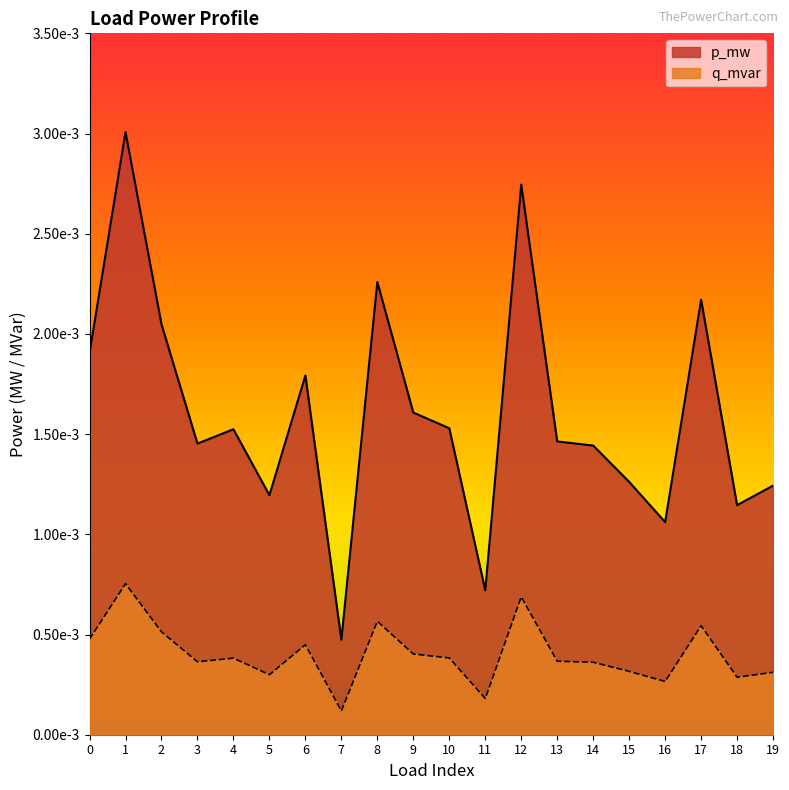

How many distinct data groups are displayed?

2